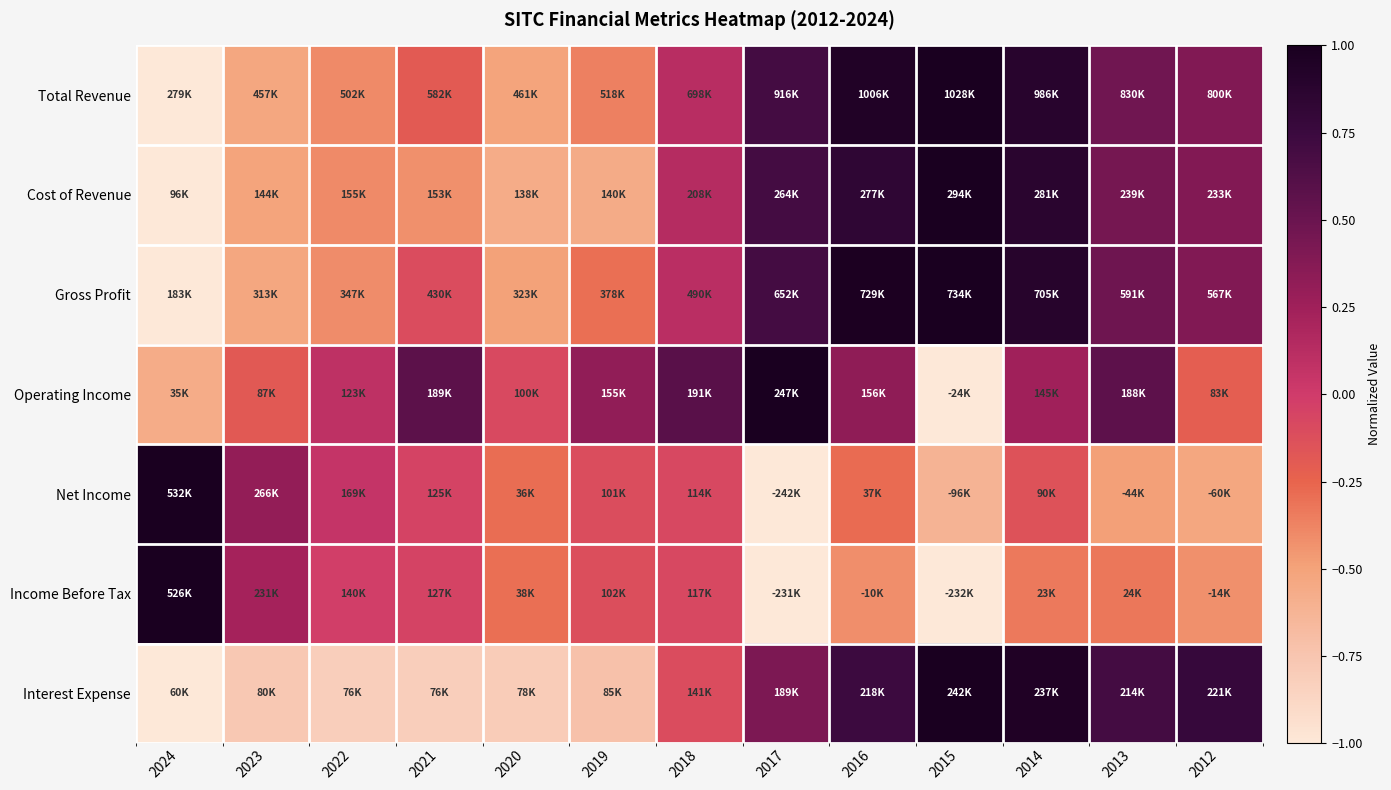

Reading right to left, what are all the values shown in this chart?

Total Revenue: 2012=0.4	2013=0.5	2014=0.9	2015=1.0	2016=0.9	2017=0.7	2018=0.1	2019=-0.4	2020=-0.5	2021=-0.2	2022=-0.4	2023=-0.5	2024=-1.0
Cost of Revenue: 2012=0.4	2013=0.4	2014=0.9	2015=1.0	2016=0.8	2017=0.7	2018=0.1	2019=-0.6	2020=-0.6	2021=-0.4	2022=-0.4	2023=-0.5	2024=-1.0
Gross Profit: 2012=0.4	2013=0.5	2014=0.9	2015=1.0	2016=1.0	2017=0.7	2018=0.1	2019=-0.3	2020=-0.5	2021=-0.1	2022=-0.4	2023=-0.5	2024=-1.0
Operating Income: 2012=-0.2	2013=0.6	2014=0.2	2015=-1.0	2016=0.3	2017=1.0	2018=0.6	2019=0.3	2020=-0.1	2021=0.6	2022=0.1	2023=-0.2	2024=-0.6
Net Income: 2012=-0.5	2013=-0.5	2014=-0.1	2015=-0.6	2016=-0.3	2017=-1.0	2018=-0.1	2019=-0.1	2020=-0.3	2021=-0.1	2022=0.1	2023=0.3	2024=1.0
Income Before Tax: 2012=-0.4	2013=-0.3	2014=-0.3	2015=-1.0	2016=-0.4	2017=-1.0	2018=-0.1	2019=-0.1	2020=-0.3	2021=-0.1	2022=-0.0	2023=0.2	2024=1.0
Interest Expense: 2012=0.8	2013=0.7	2014=0.9	2015=1.0	2016=0.7	2017=0.4	2018=-0.1	2019=-0.7	2020=-0.8	2021=-0.8	2022=-0.8	2023=-0.8	2024=-1.0